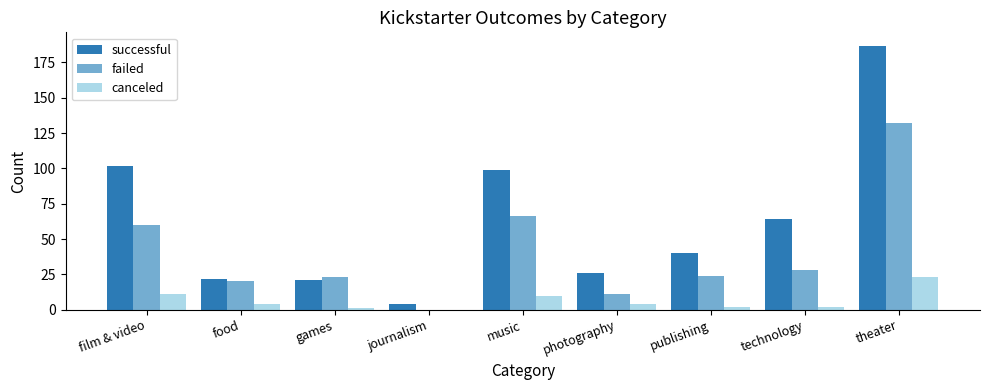

Reading right to left, extract all data points from this chart.

successful: theater=187	technology=64	publishing=40	photography=26	music=99	journalism=4	games=21	food=22	film & video=102
failed: theater=132	technology=28	publishing=24	photography=11	music=66	journalism=0	games=23	food=20	film & video=60
canceled: theater=23	technology=2	publishing=2	photography=4	music=10	journalism=0	games=1	food=4	film & video=11